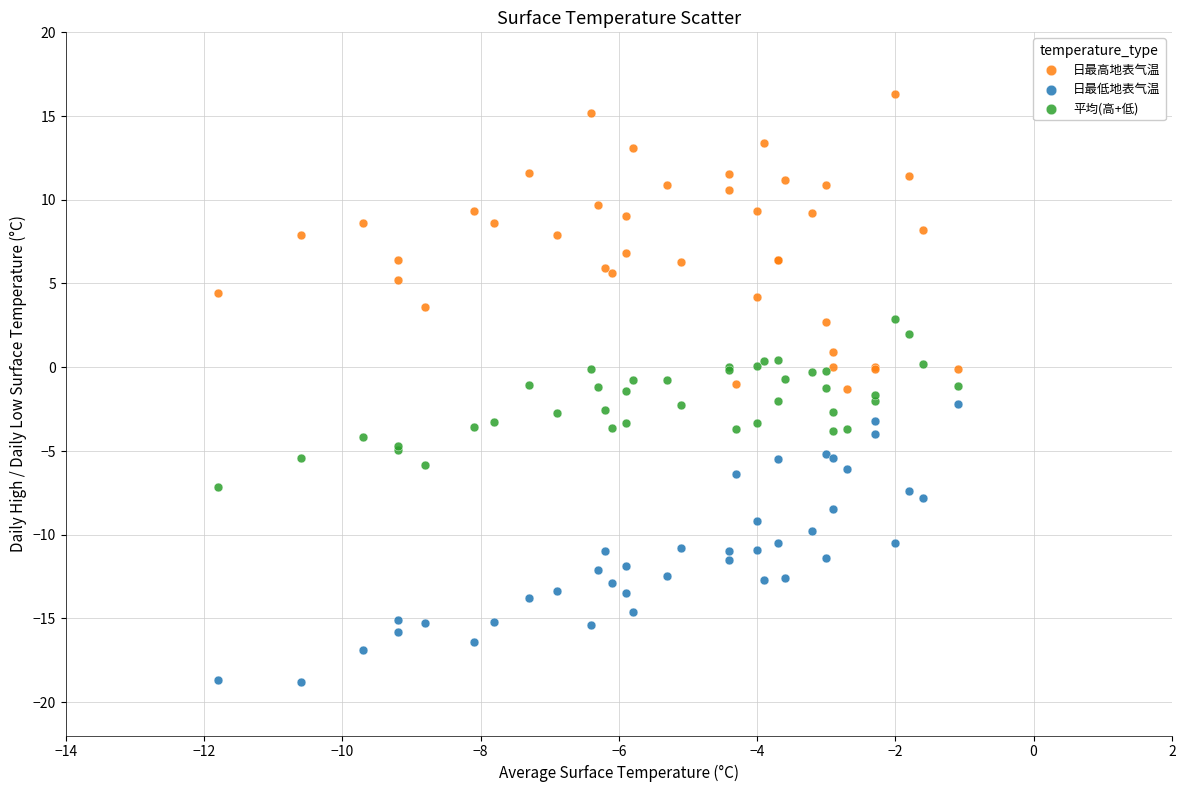

Which series has the largest Y range (max minus min)?

日最高地表气温